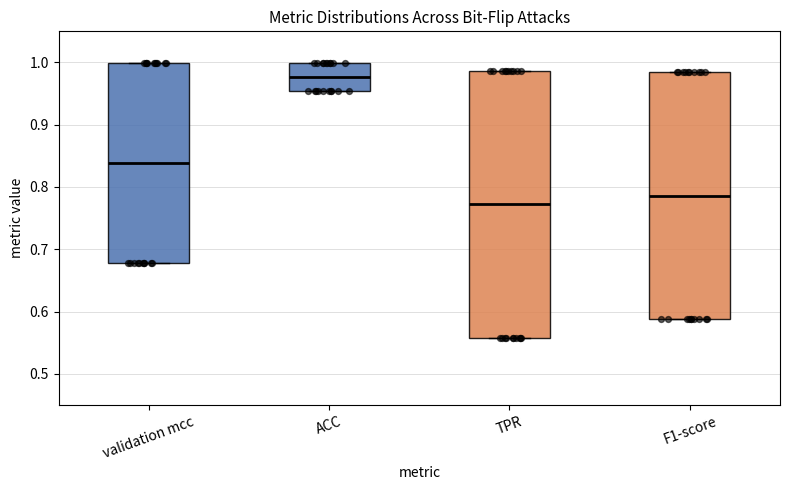

Reading left to right, read every box against the y-axis: the position of its median line, the range the box covers, and the ends of its whiskers. The values are not printed on the chart, so give them approximately, as read against the axis.

validation mcc: median 0.84, box 0.68 to 1.00, whiskers 0.68 to 1.00
ACC: median 0.98, box 0.95 to 1.00, whiskers 0.95 to 1.00
TPR: median 0.77, box 0.56 to 0.99, whiskers 0.56 to 0.99
F1-score: median 0.79, box 0.59 to 0.98, whiskers 0.59 to 0.98